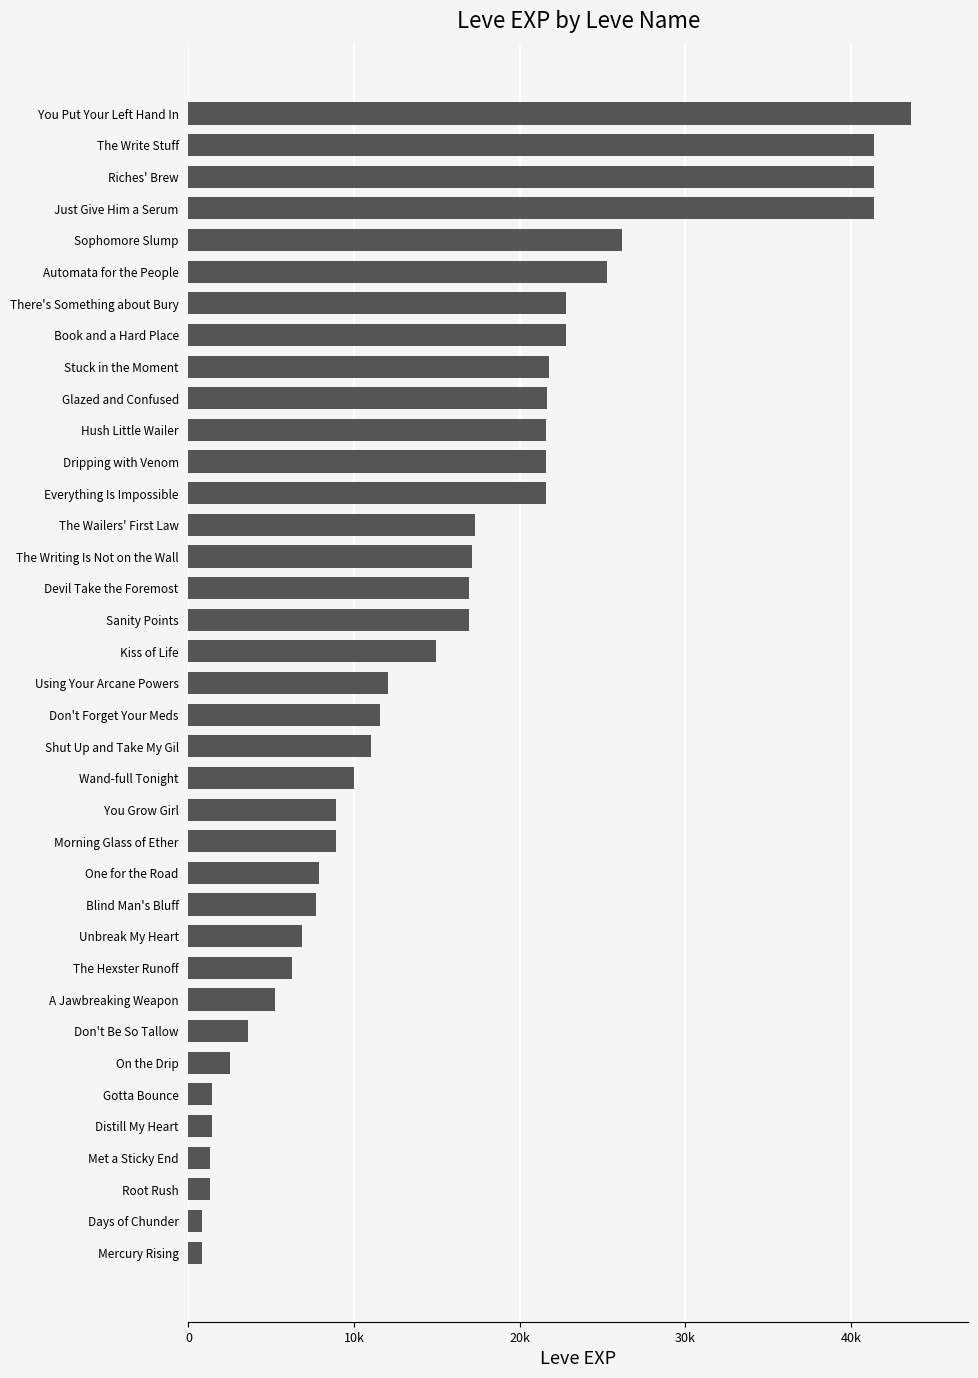

Where is the data nearest to the value 22200?

Stuck in the Moment